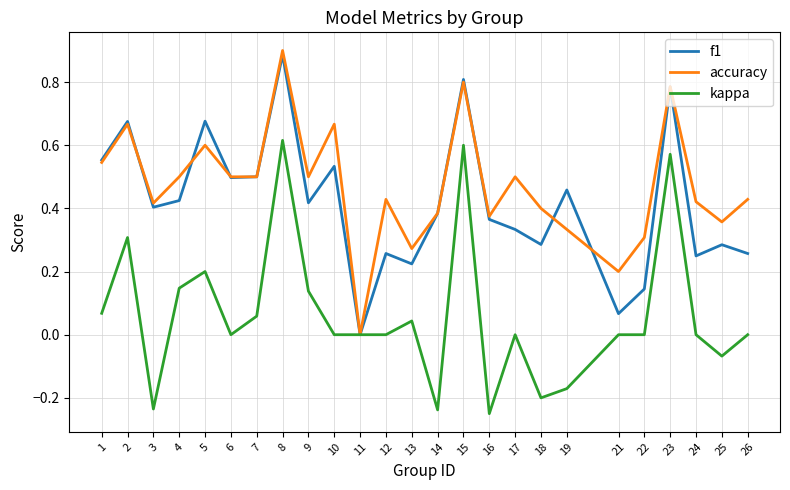

How many interior local valleys does the f1 series have?

8